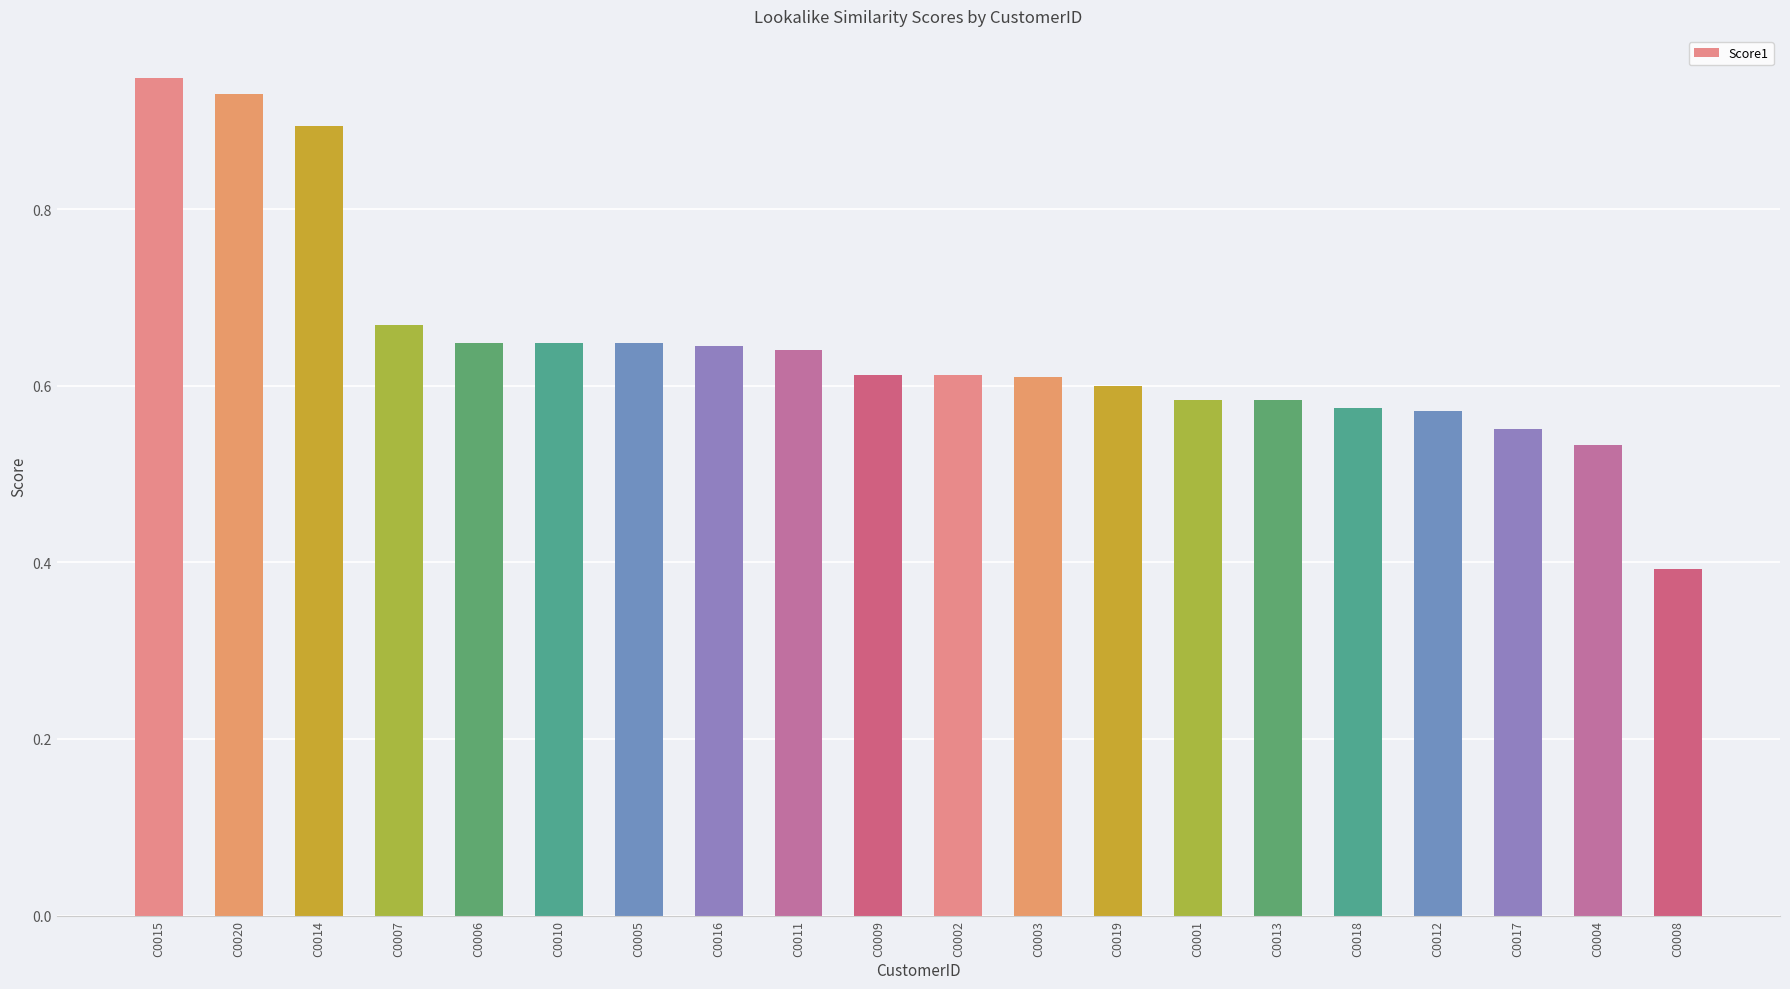

What is the change in value from C0014 to C0001?

-0.3